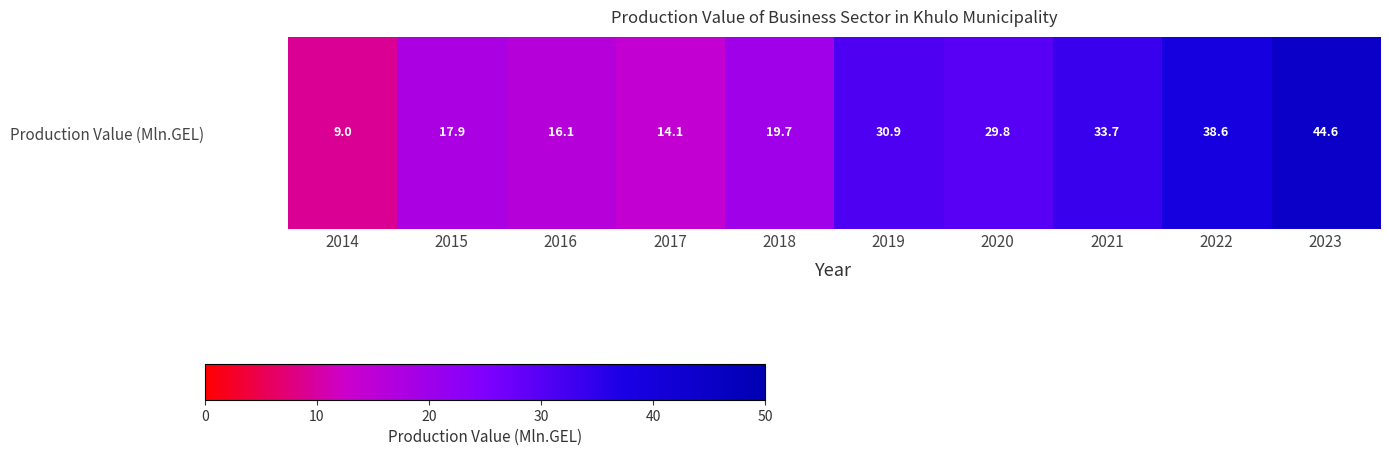

Read the value at 2022.

38.6